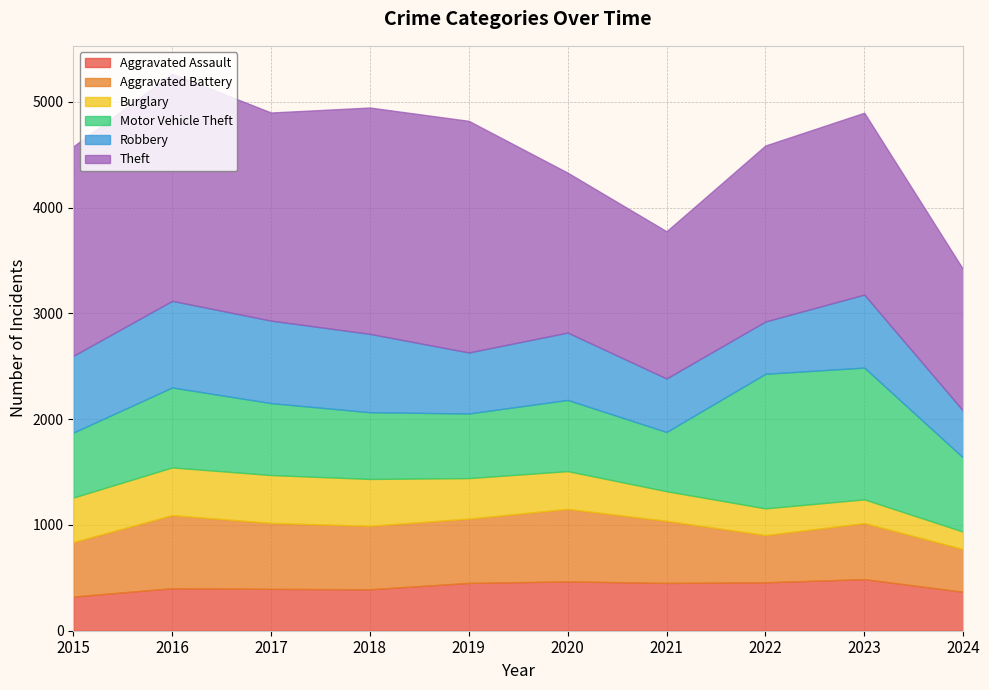

Which series has the largest range (max minus min)?

Theft